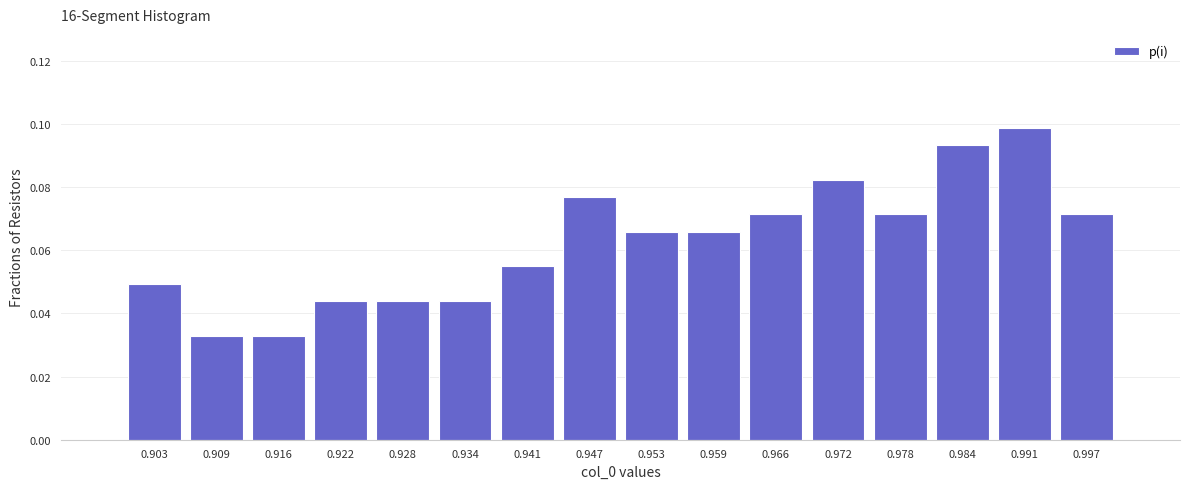

Reading left to right, list every bar in this chart as the range it spans on the x-axis followed by its height. Neither the bar edges nor the heights are printed on the chart, so give them approximately, as read against the axes.

0.900 to 0.906: 0.050
0.906 to 0.913: 0.032
0.913 to 0.919: 0.032
0.919 to 0.925: 0.044
0.925 to 0.931: 0.044
0.931 to 0.938: 0.044
0.938 to 0.944: 0.054
0.944 to 0.950: 0.076
0.950 to 0.956: 0.066
0.956 to 0.963: 0.066
0.963 to 0.969: 0.072
0.969 to 0.975: 0.082
0.975 to 0.981: 0.072
0.981 to 0.988: 0.094
0.988 to 0.994: 0.098
0.994 to 1.000: 0.072